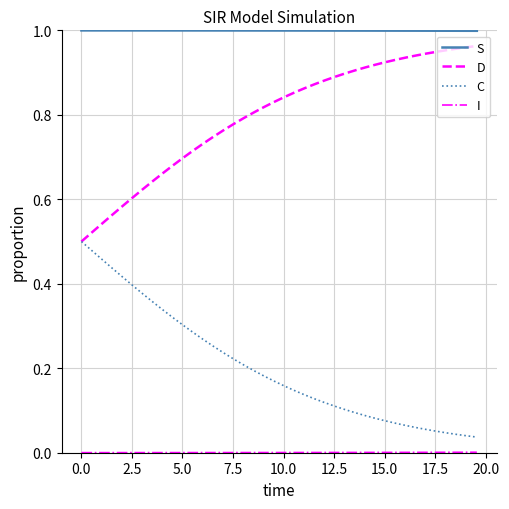

True or false: S and C cross at least once.

False